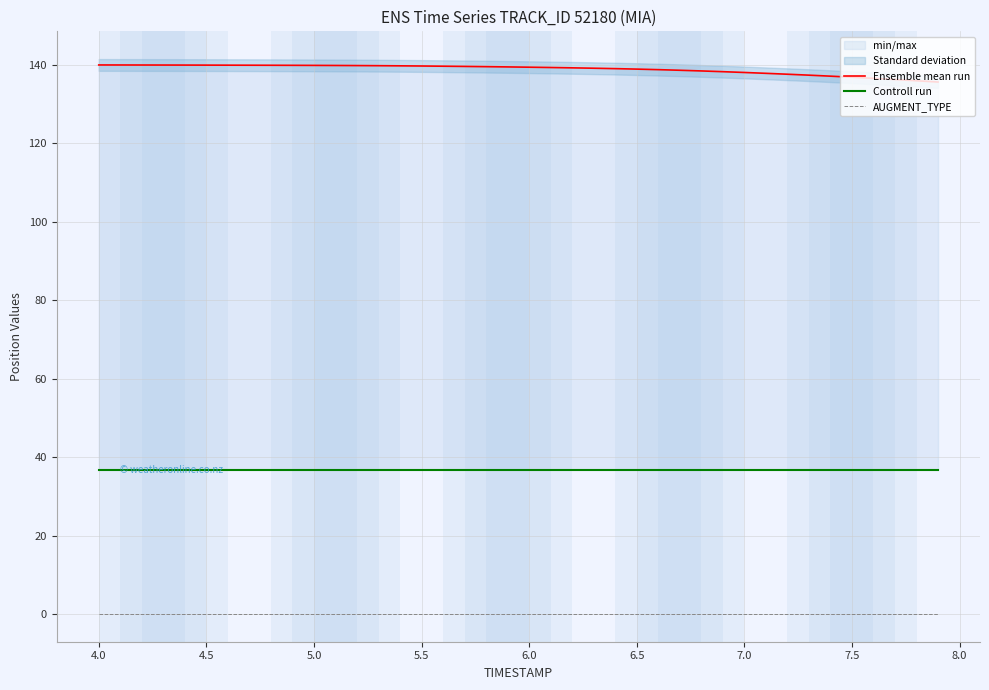

True or false: Controll run and Ensemble mean run cross at least once.

False